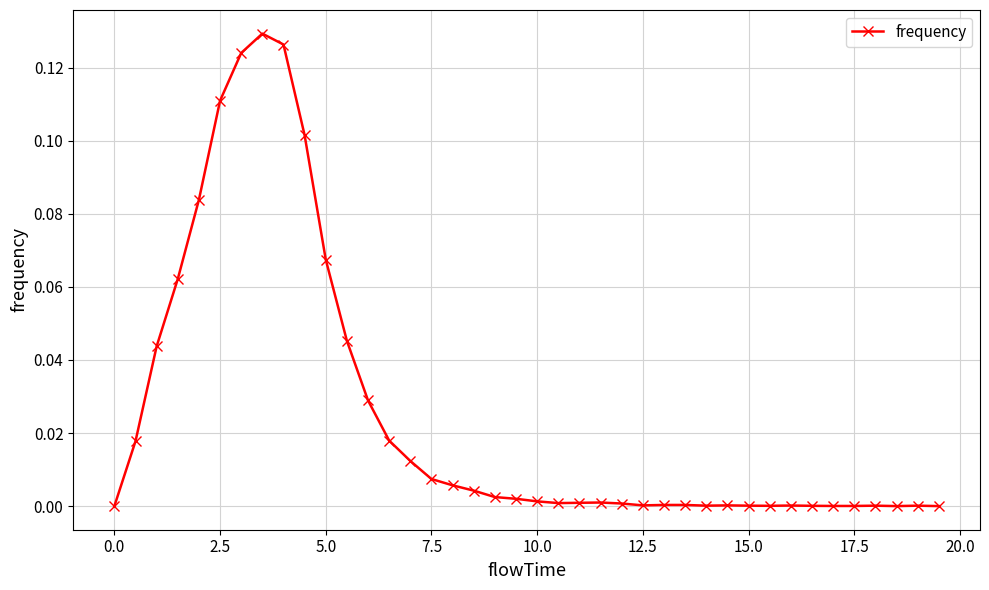

What is the sum of all values?

1.0